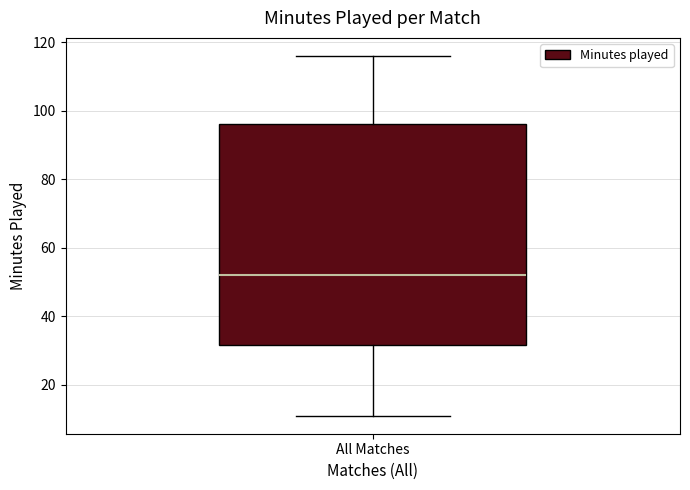

Where is the upper edge of the box for All Matches on the y-axis? The values are not printed on the chart, so give them approximately, as read against the axis.

96